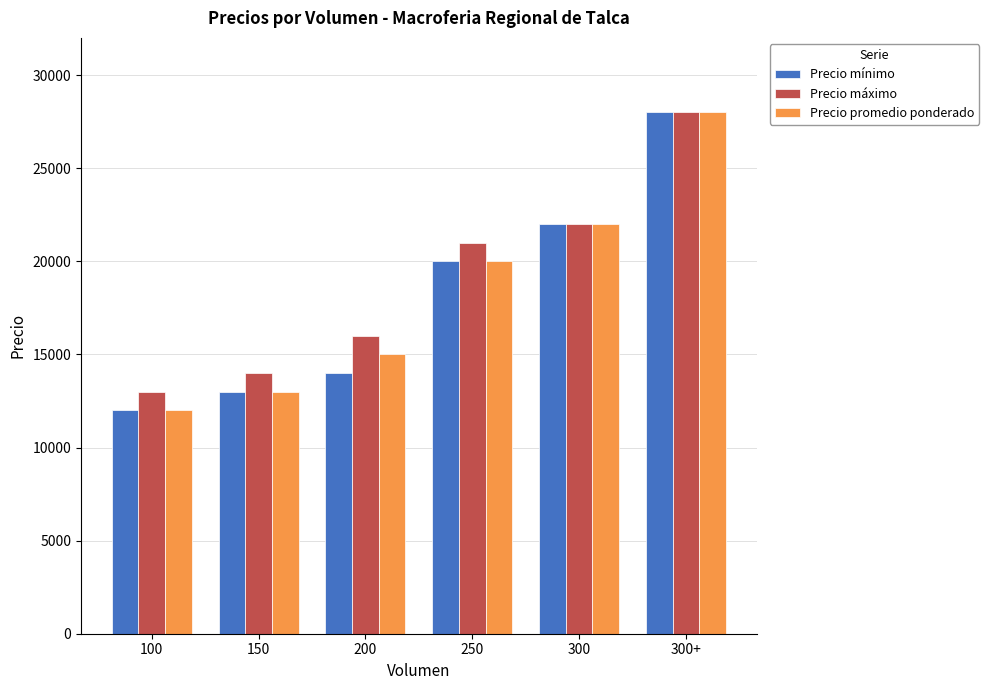

True or false: Precio mínimo has a value of 19282 at 300+.

False